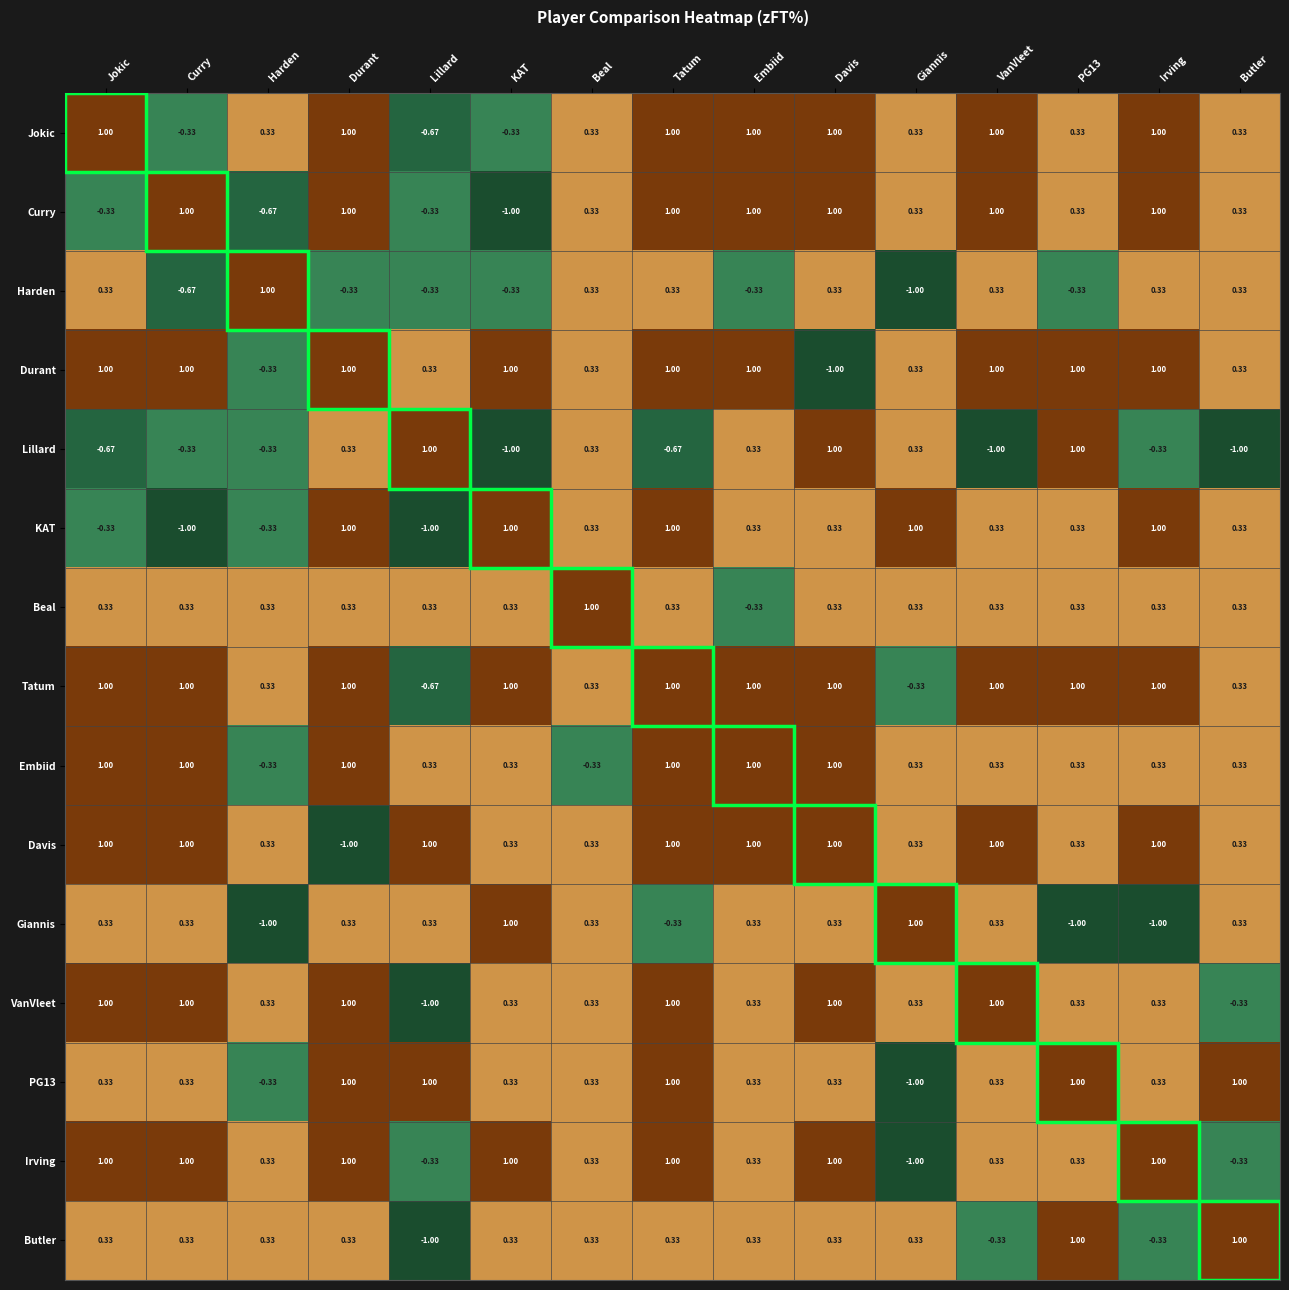

How many data points in Harden are above 0?

8